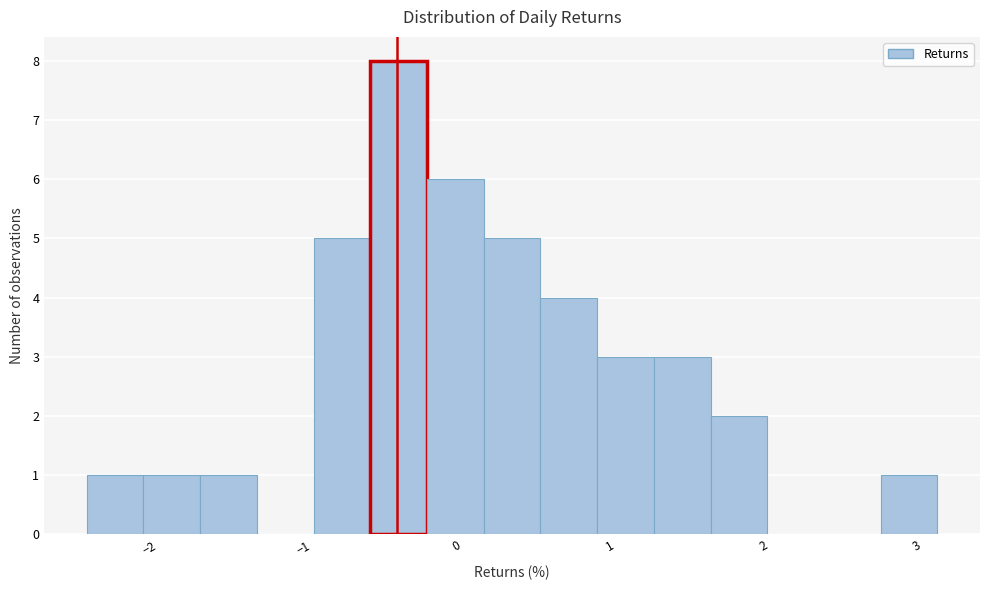

Read against the x-axis, roughly where is the centre of the tallest bar?

-0.4